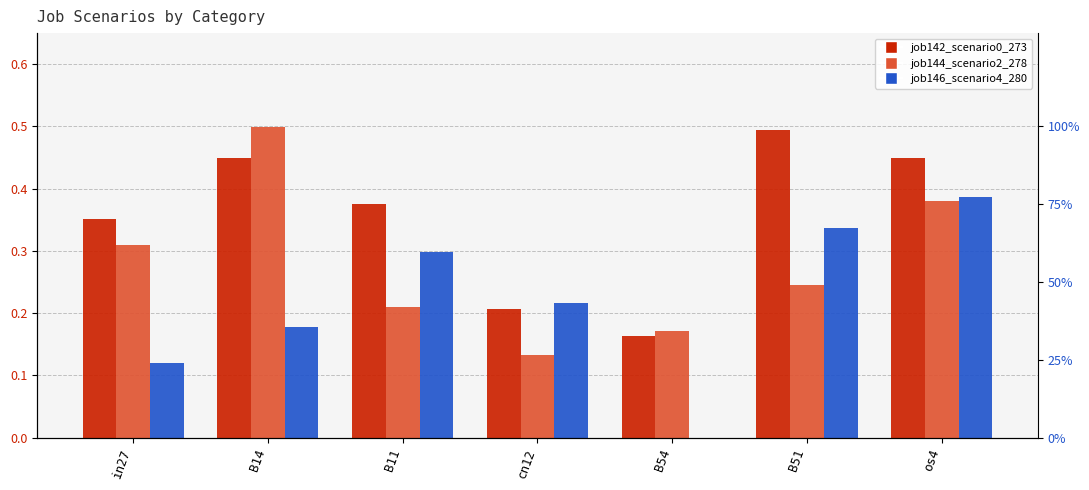

Reading left to right, what are all the values shown in this chart?

job142_scenario0_273: in27=0.4	B14=0.4	B11=0.4	cn12=0.2	B54=0.2	B51=0.5	os4=0.4
job144_scenario2_278: in27=0.3	B14=0.5	B11=0.2	cn12=0.1	B54=0.2	B51=0.2	os4=0.4
job146_scenario4_280: in27=0.1	B14=0.2	B11=0.3	cn12=0.2	B54=0.0	B51=0.3	os4=0.4